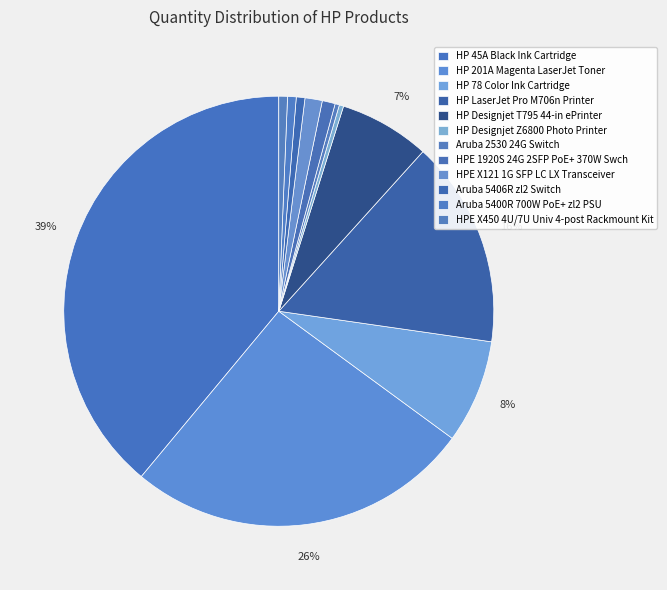

Approximately how many times larger is the value at HP LaserJet Pro M706n Printer compared to HPE X450 4U/7U Univ 4-post Rackmount Kit?

24.0